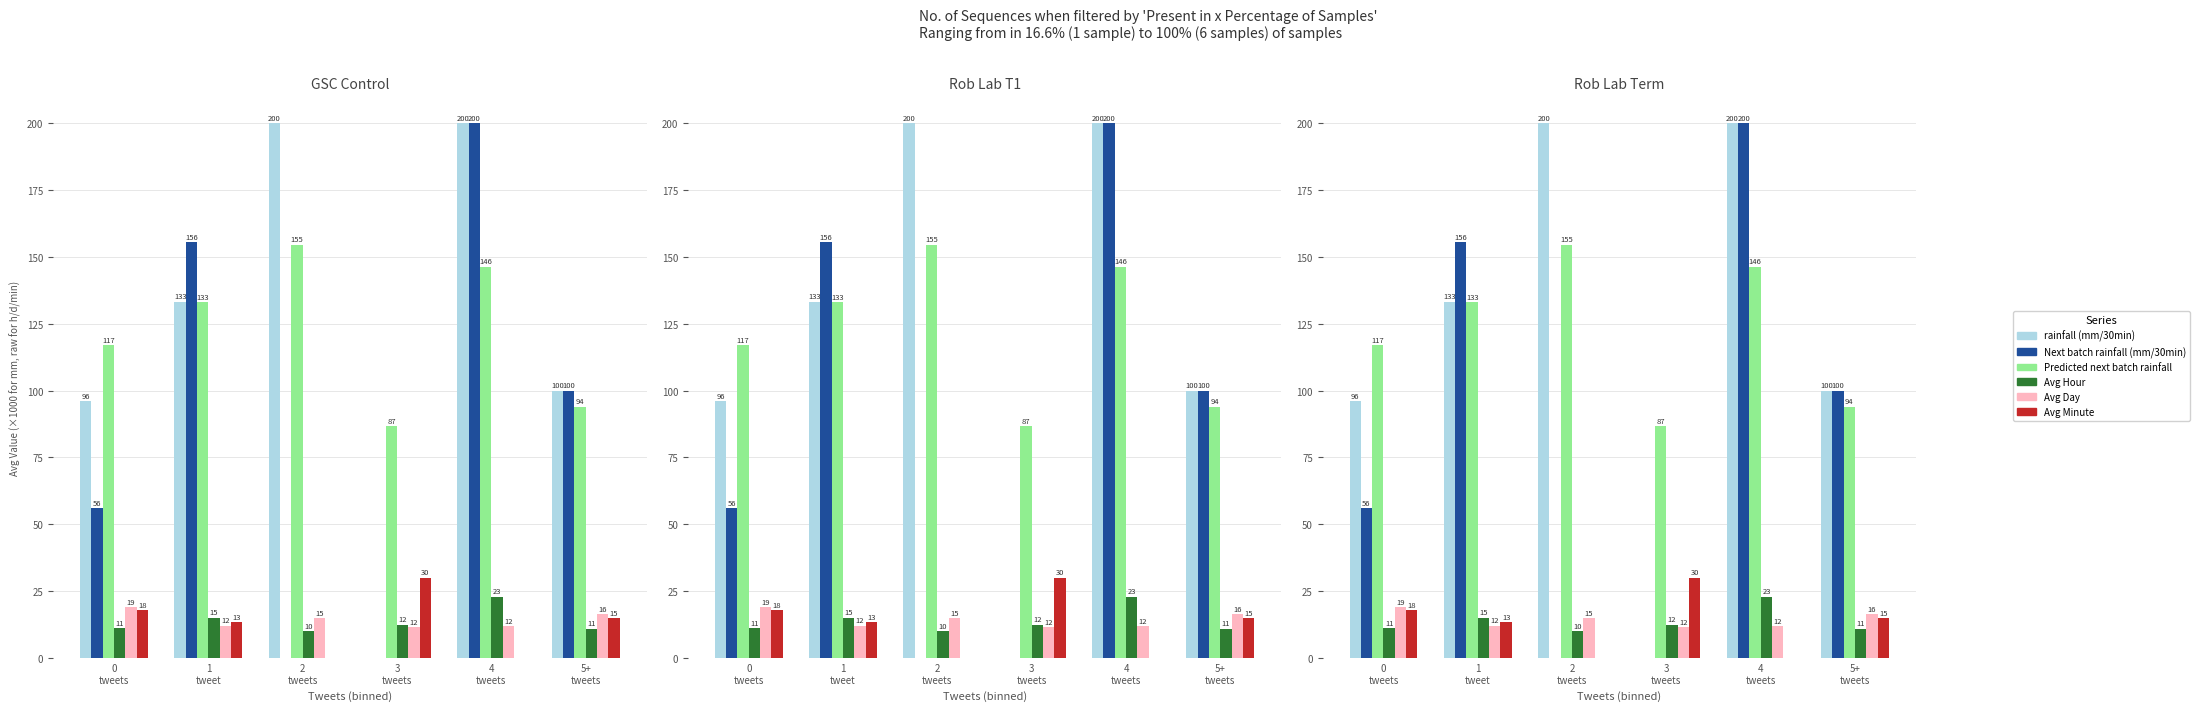

The value of Avg Day at 4
tweets is 12.0. True or false?

True